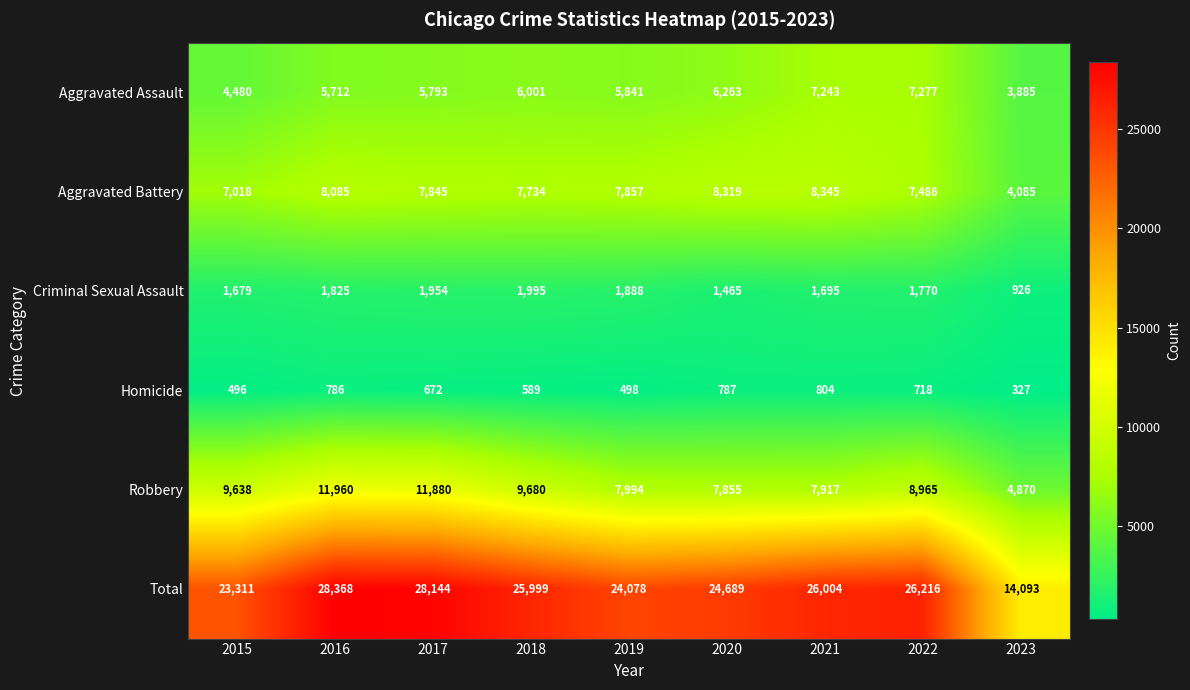

Where does the Robbery series first go above 8965?

2015